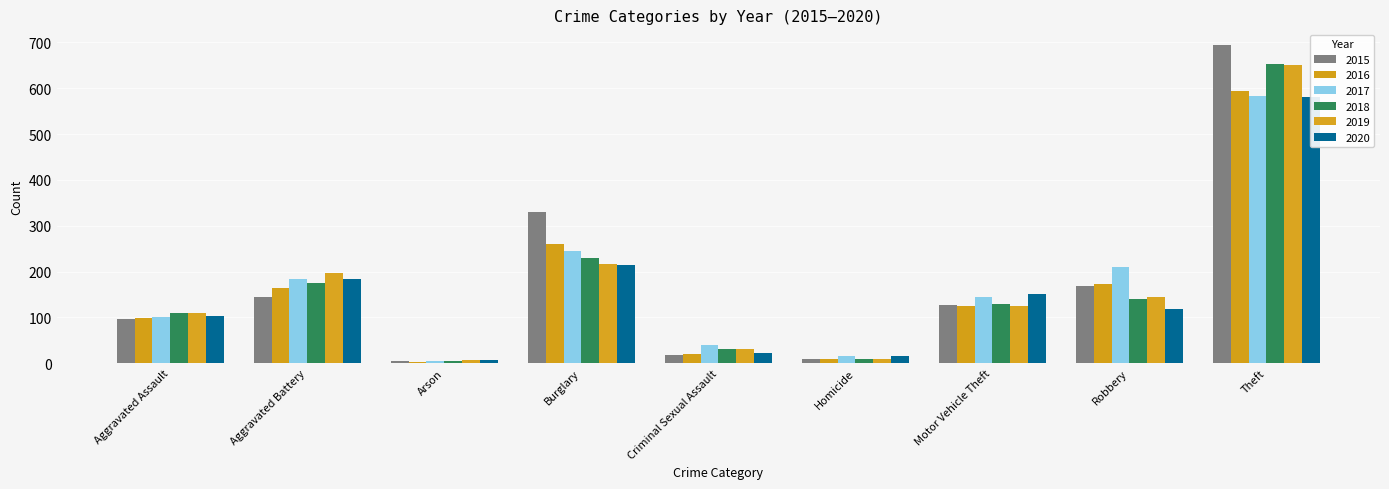

What is the difference between the 2018 values at Arson and Motor Vehicle Theft?

126